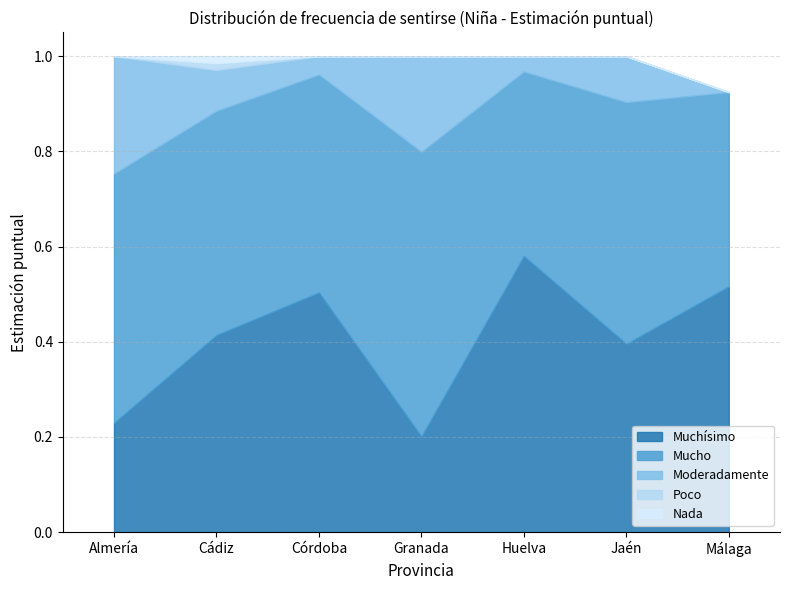

What are all the series names shown in the legend?

Muchísimo, Mucho, Moderadamente, Poco, Nada